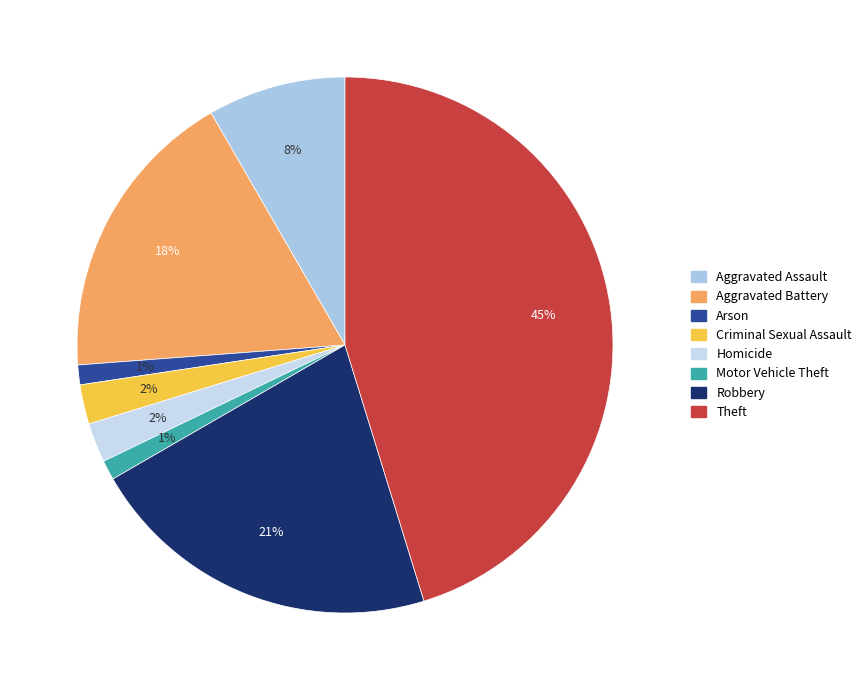

Is it true that Homicide is 1% of the pie?

False